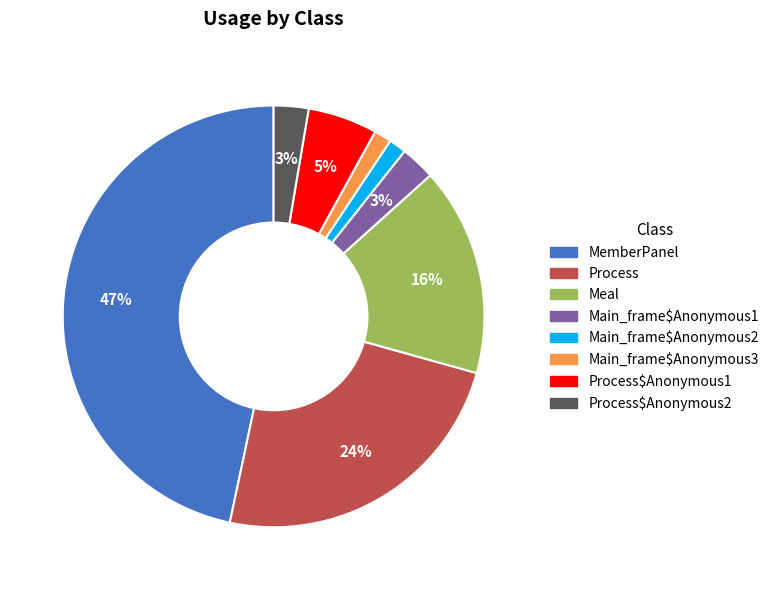

Is there any slice that represents more than half of the pie?

No